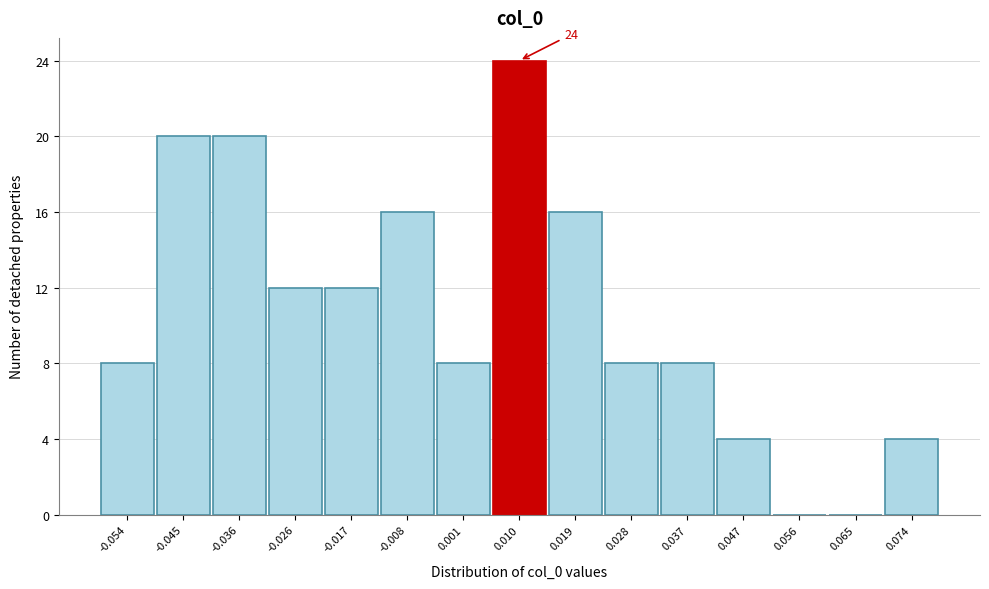

Which range on the x-axis has the tallest bar?

0.005 to 0.015